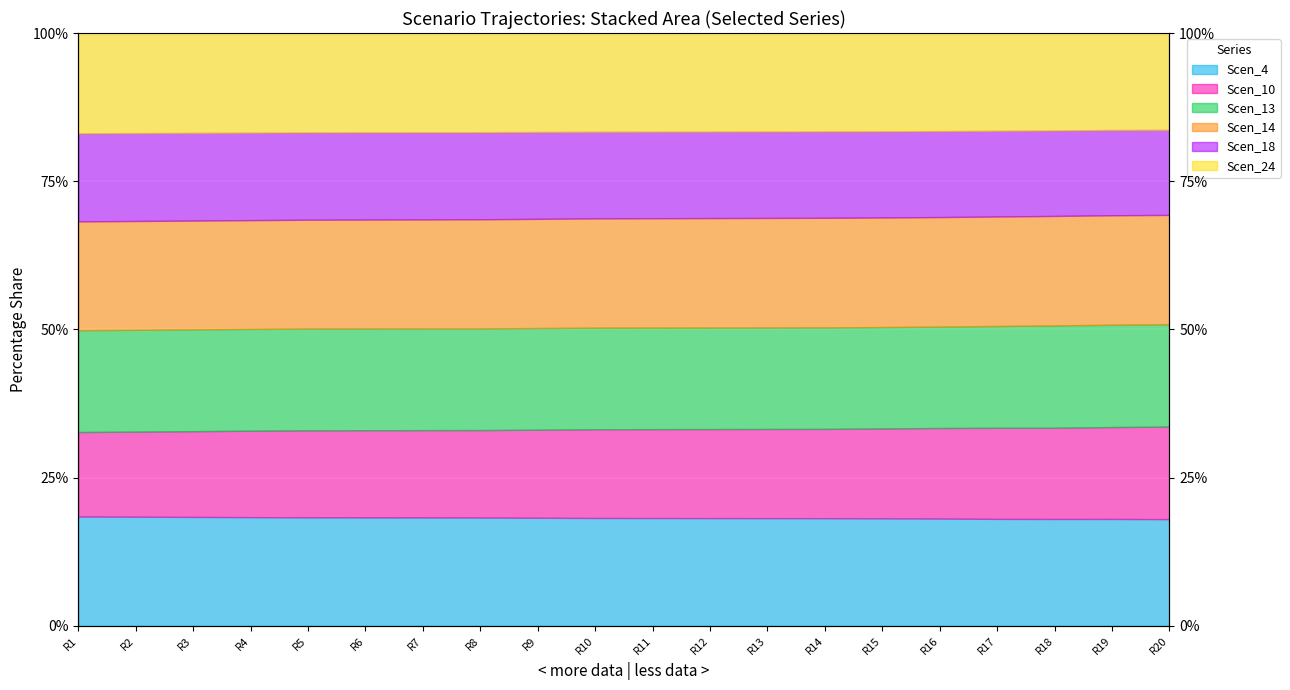

True or false: Scen_4 and Scen_10 cross at least once.

False